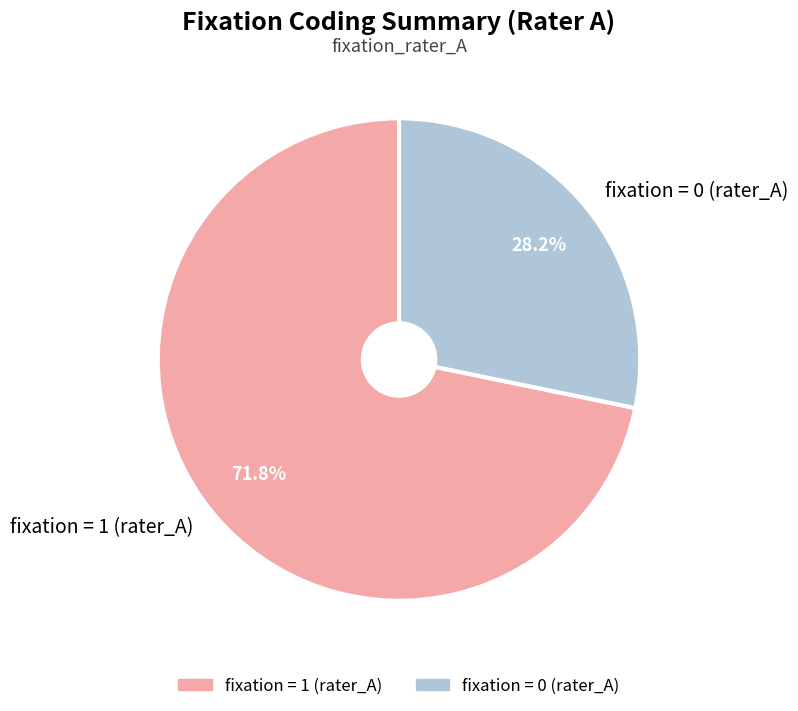

To the nearest percent, what percentage of the pie is fixation = 1 (rater_A)?

72%